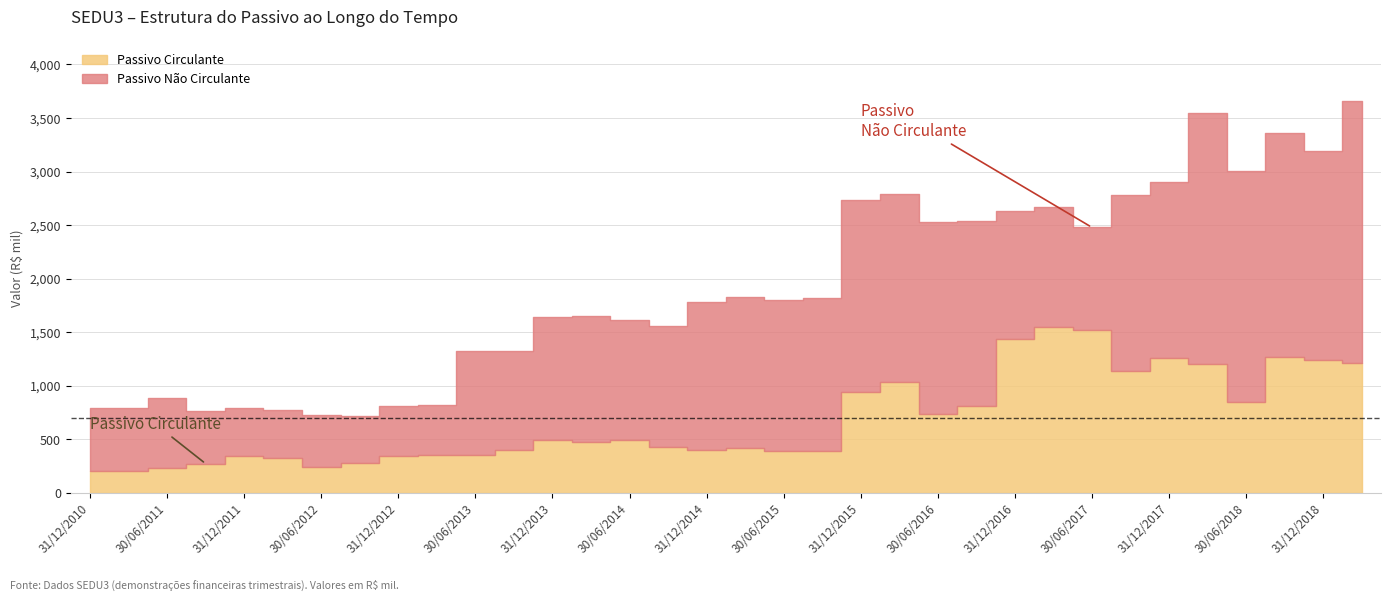

Which category has the highest value in the Passivo Circulante series?

31/03/2017